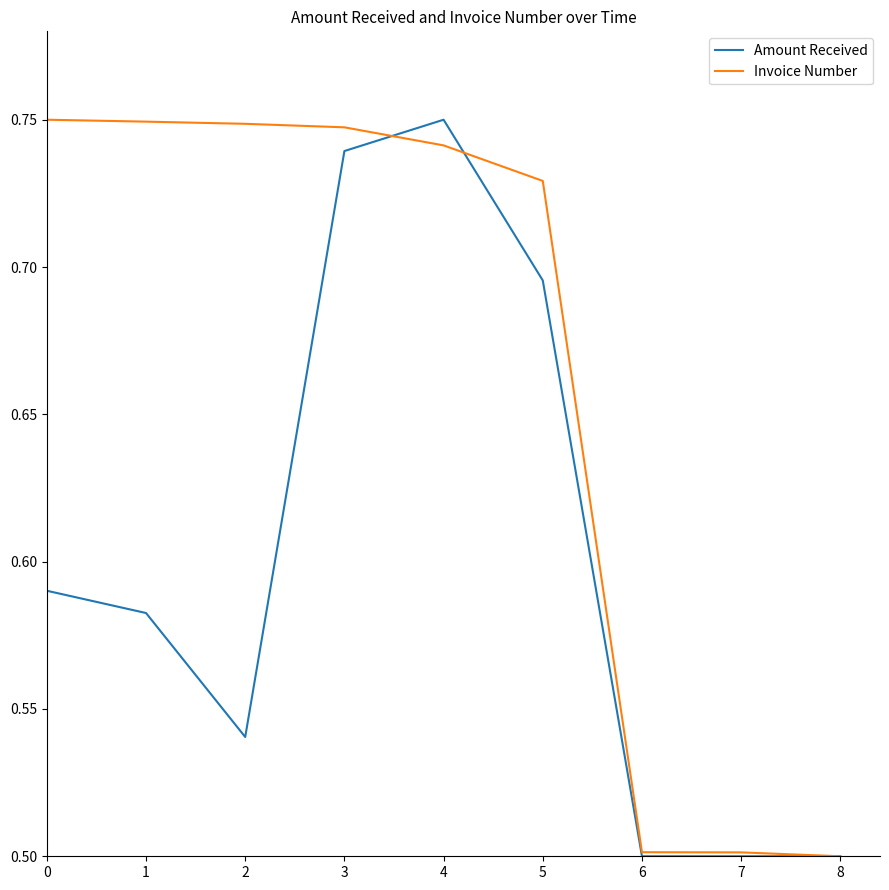

What is the sum of all Amount Received values?

5.4